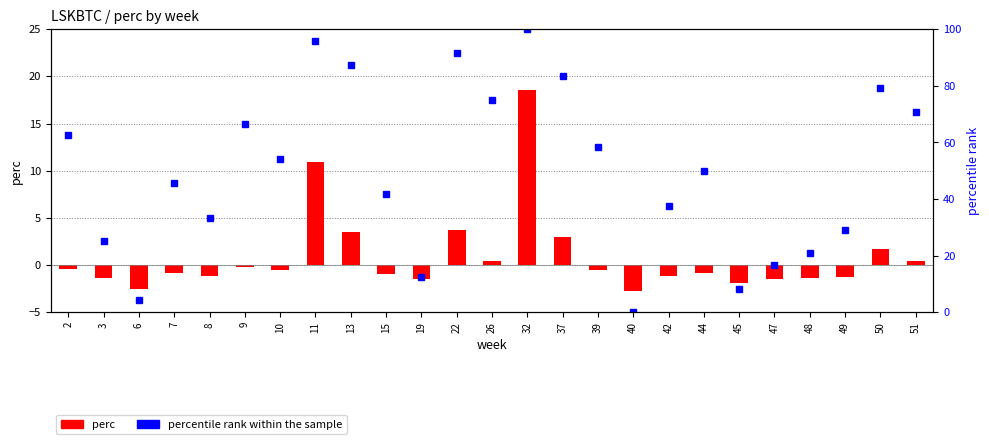

Rank the categories by percentile rank within the sample value from lowest to highest.

40, 6, 45, 19, 47, 48, 3, 49, 8, 42, 15, 7, 44, 10, 39, 2, 9, 51, 26, 50, 37, 13, 22, 11, 32